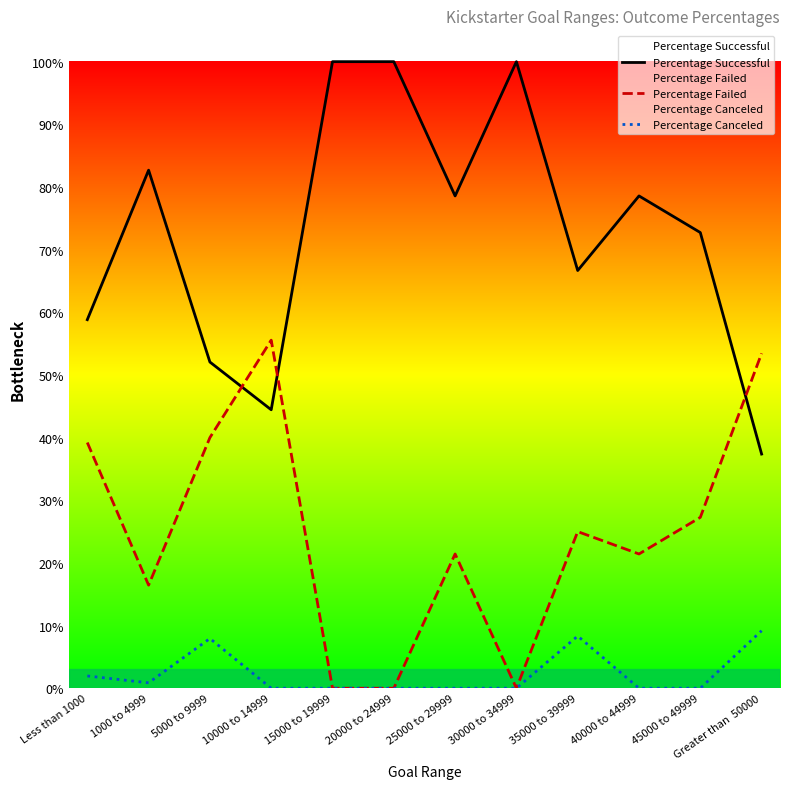

True or false: Percentage Successful and Percentage Canceled intersect in this chart.

False